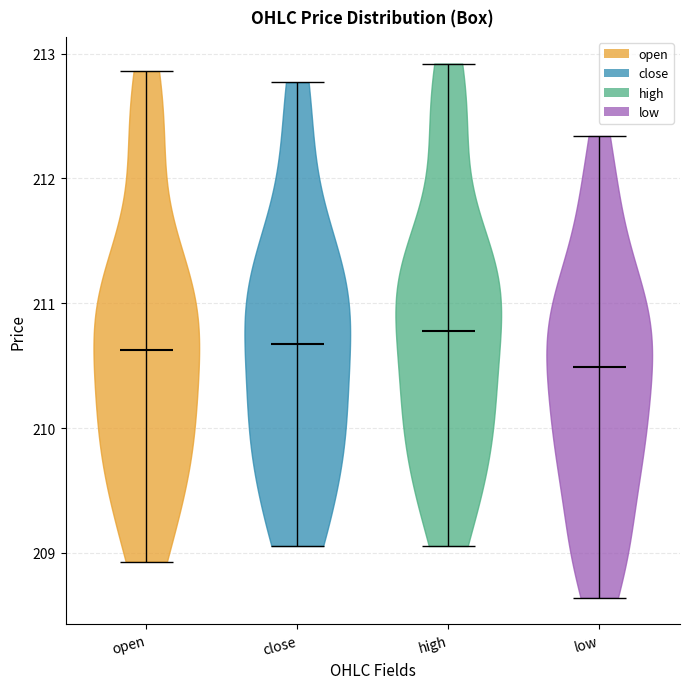

Which violin has the highest median line?

high